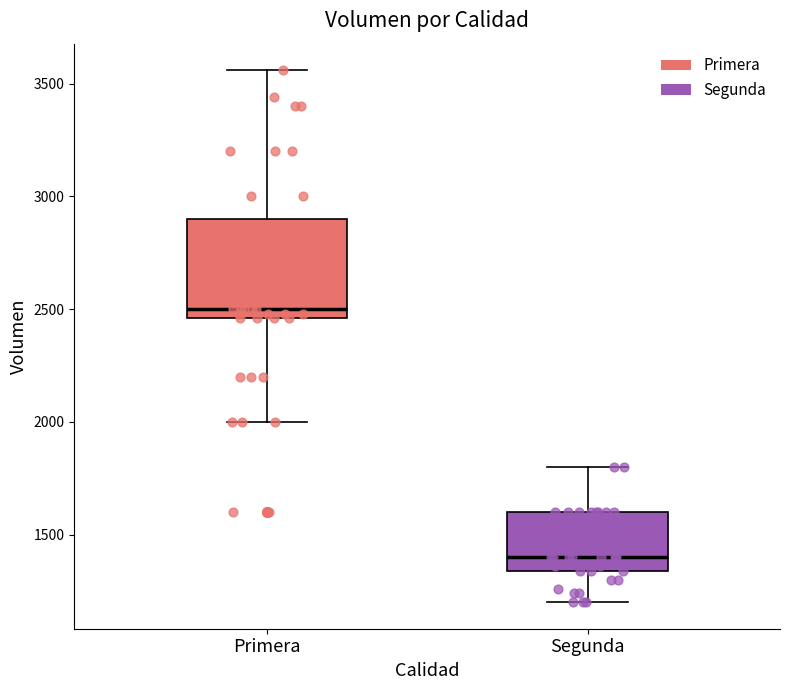

Reading left to right, transcribe this box plot: for each box, give where its median line is, the range the box spans, and where its two whiskers end, as read against the y-axis. The values are not printed on the chart, so give them approximately, as read against the axis.

Primera: median 2500, box 2450 to 2900, whiskers 2000 to 3550
Segunda: median 1400, box 1350 to 1600, whiskers 1200 to 1800